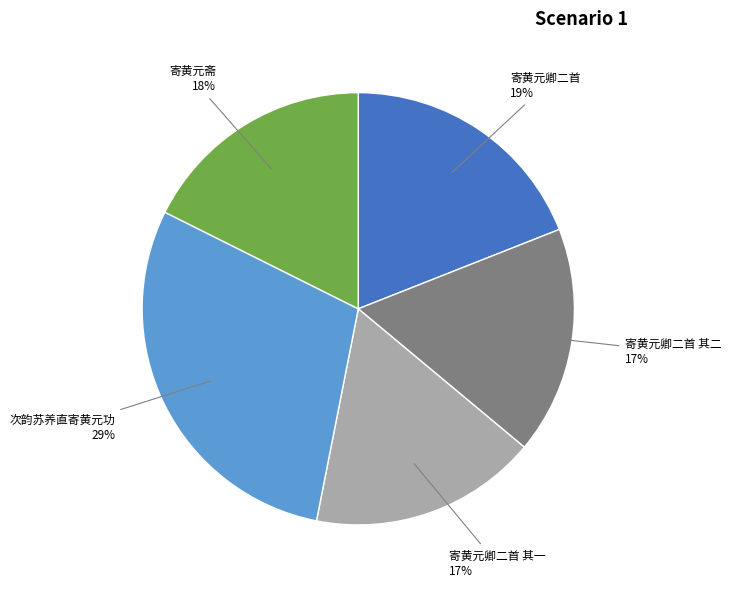

To the nearest percent, what is the difference between the largest and smallest slice percentages?

12%